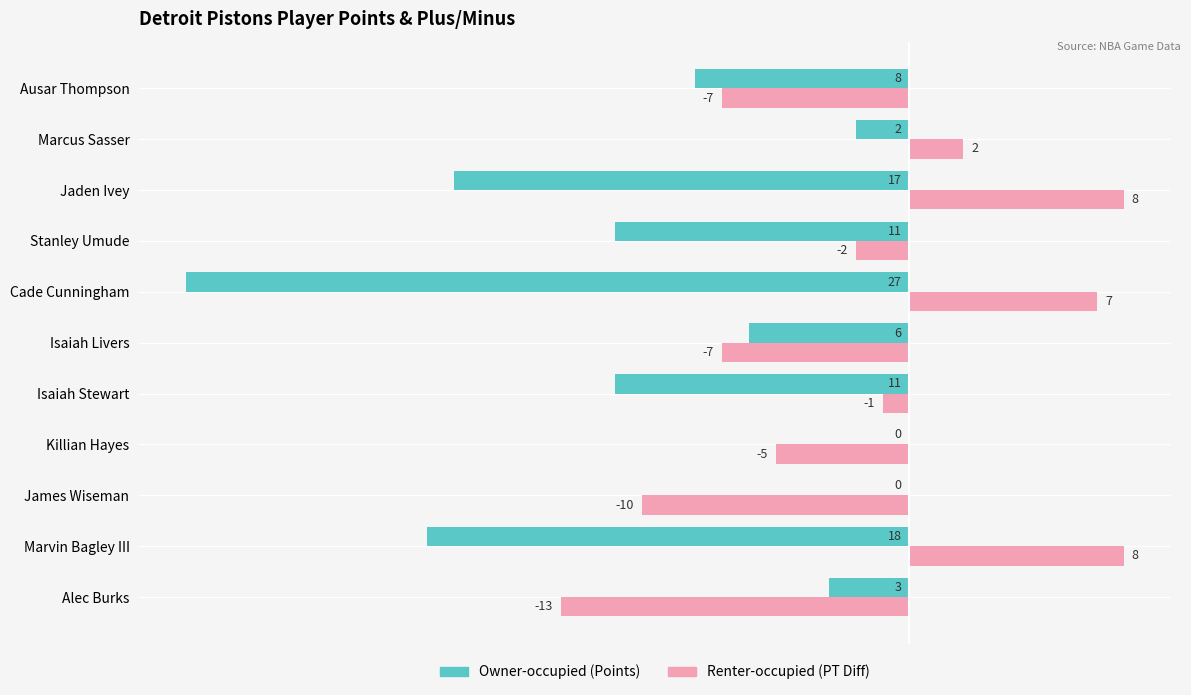

What is the greatest value displayed?

8